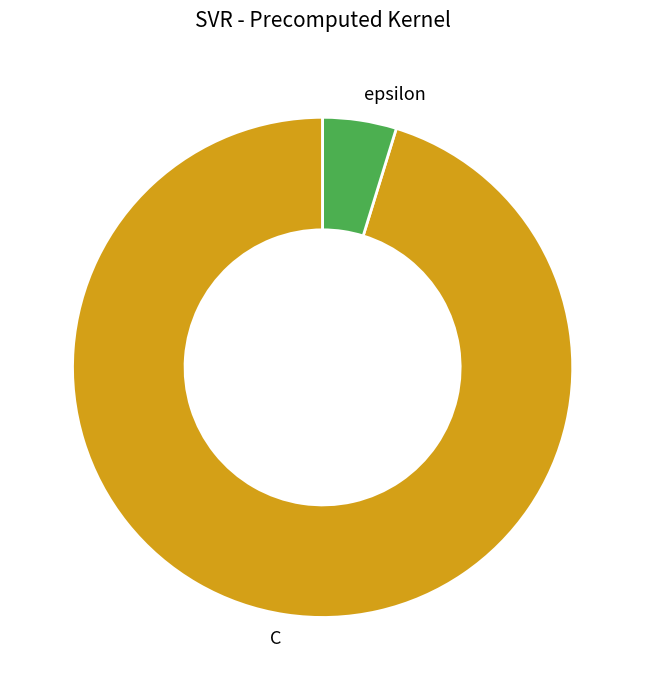

Count the number of slices in the pie.

2